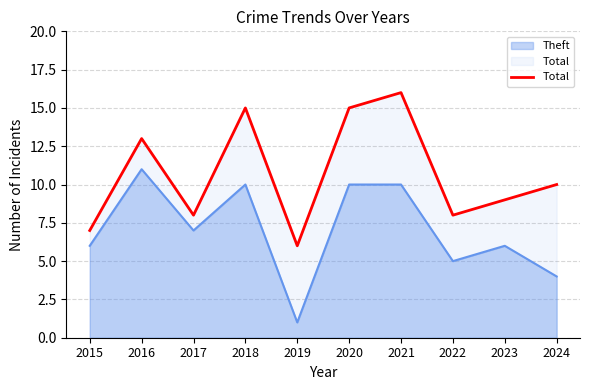

The chart shows a value of 15 at 2020. True or false?

True